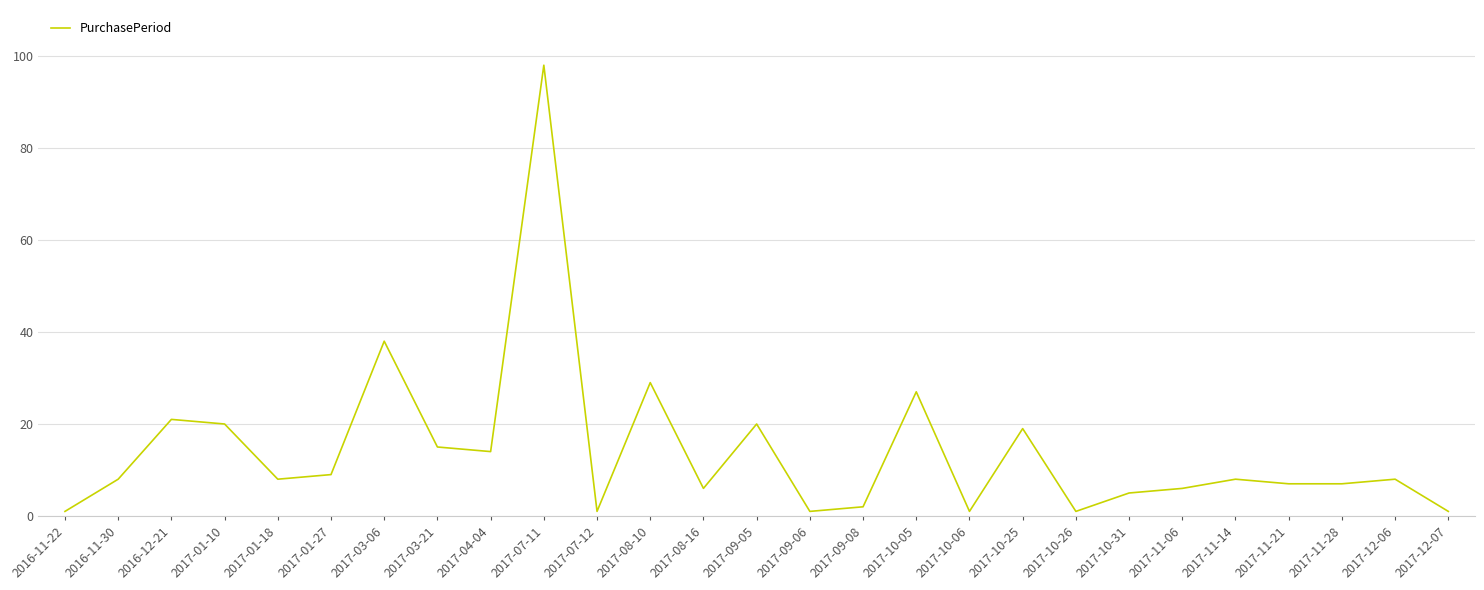

What is the approximate value at 2017-11-14?

8